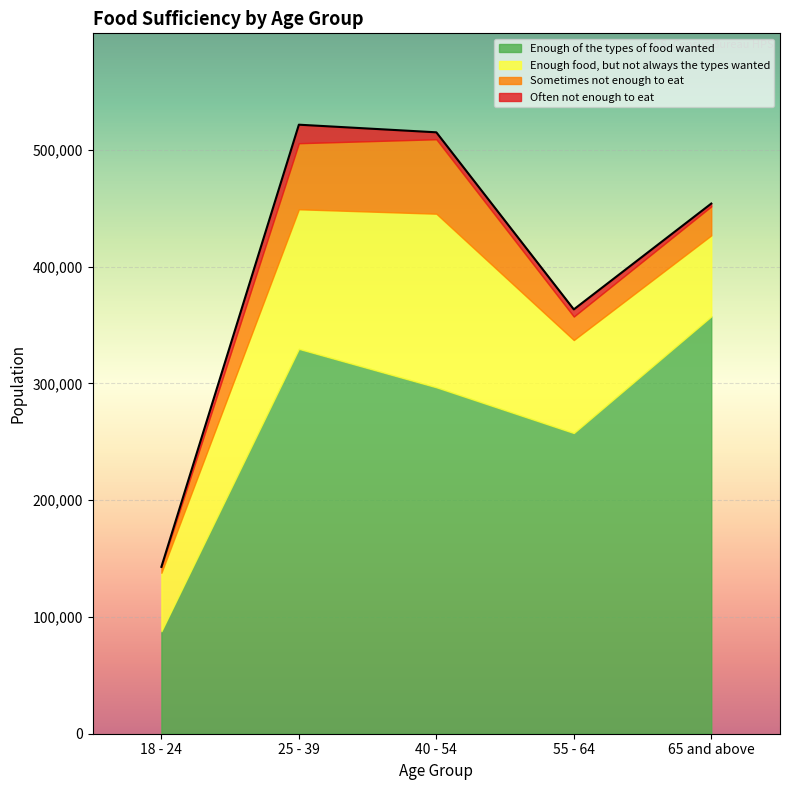

What is the spread (max minus min) of values at 18 - 24?

87776